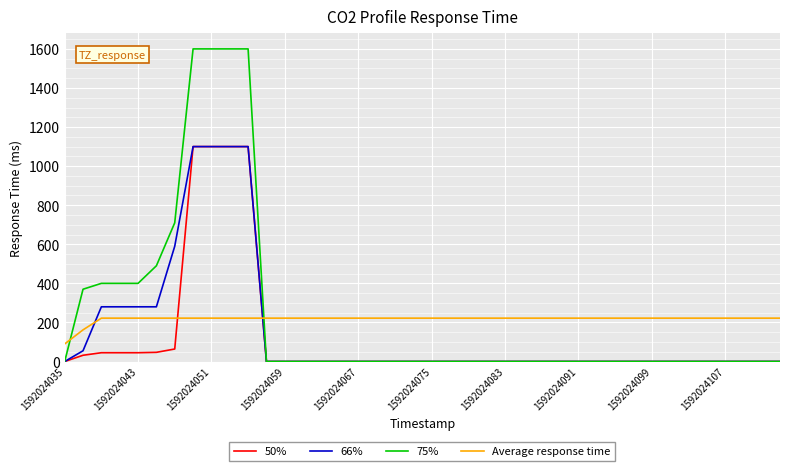

What is the greatest value displayed?

1600